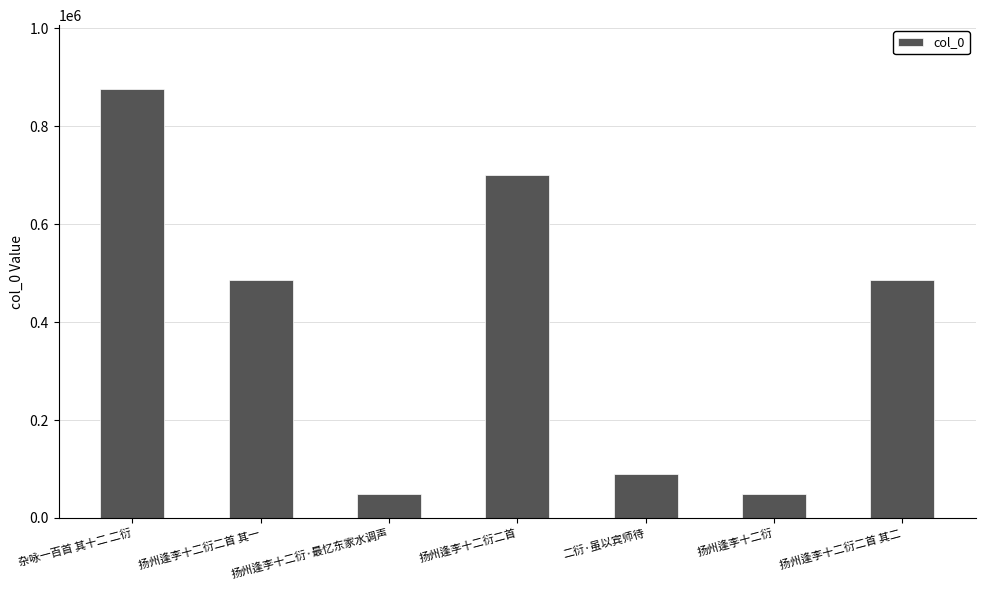

What is the value of the 4th bar from the left?

699569